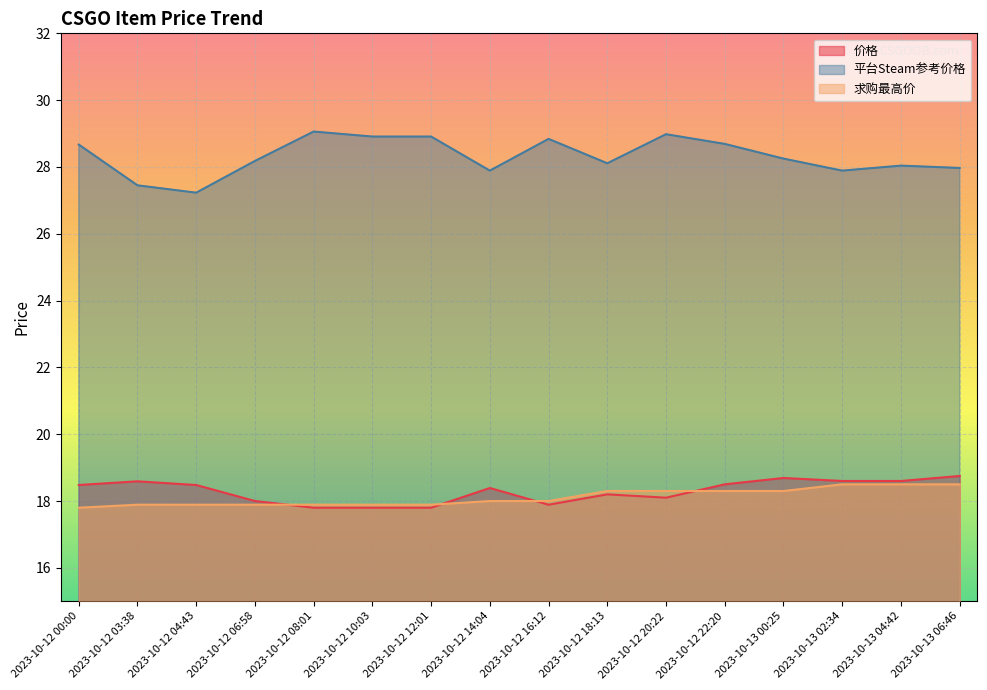

What is the total value across all series at 2023-10-13 06:46?

65.2